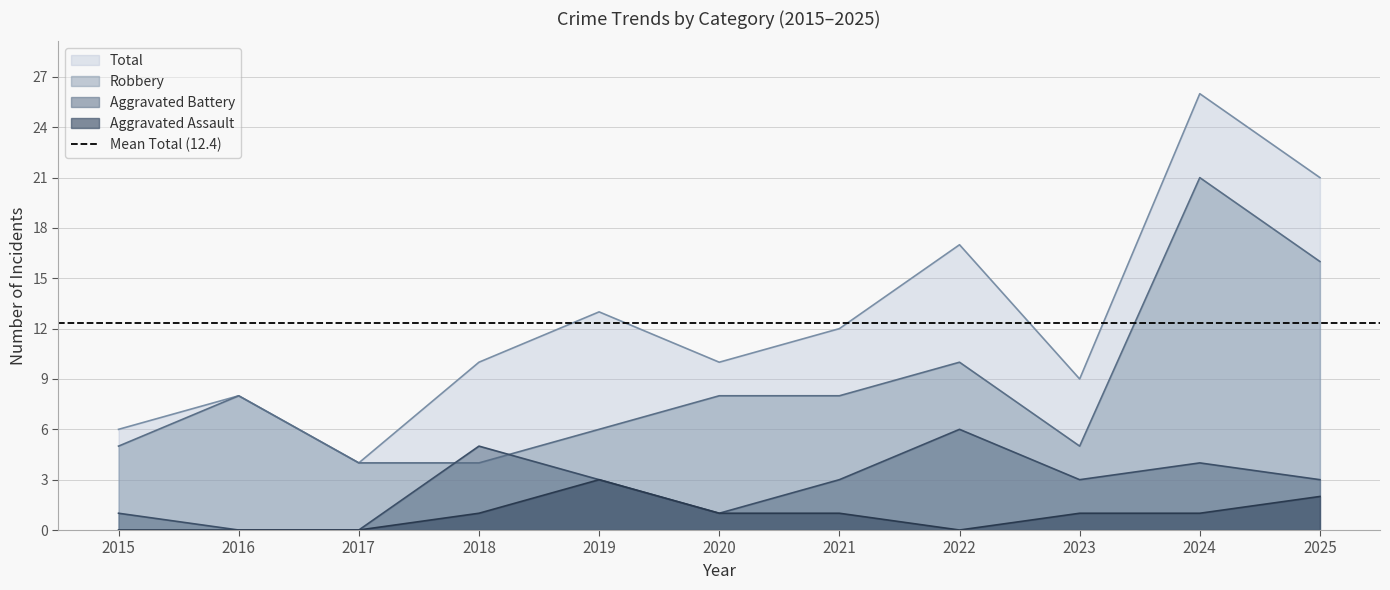

At which label is Aggravated Assault closest to 1?

2018